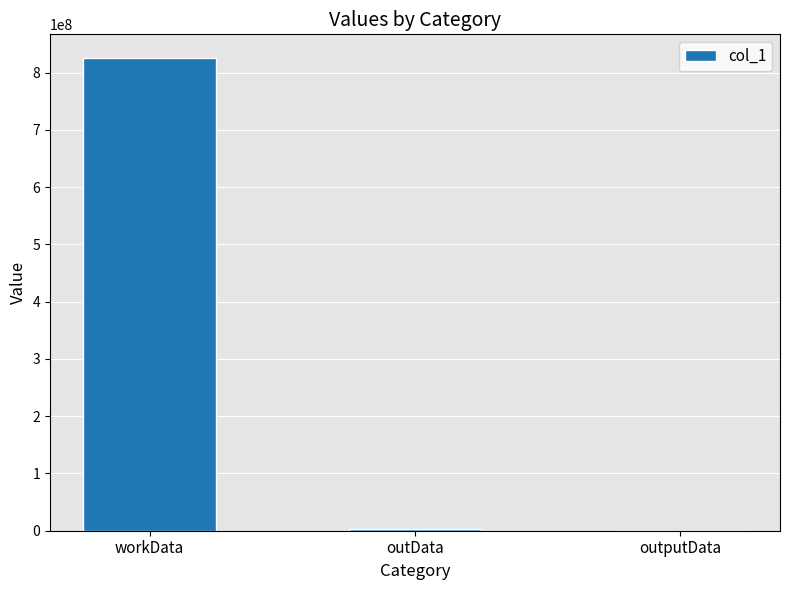

The chart shows a value of 825385891 at workData. True or false?

True